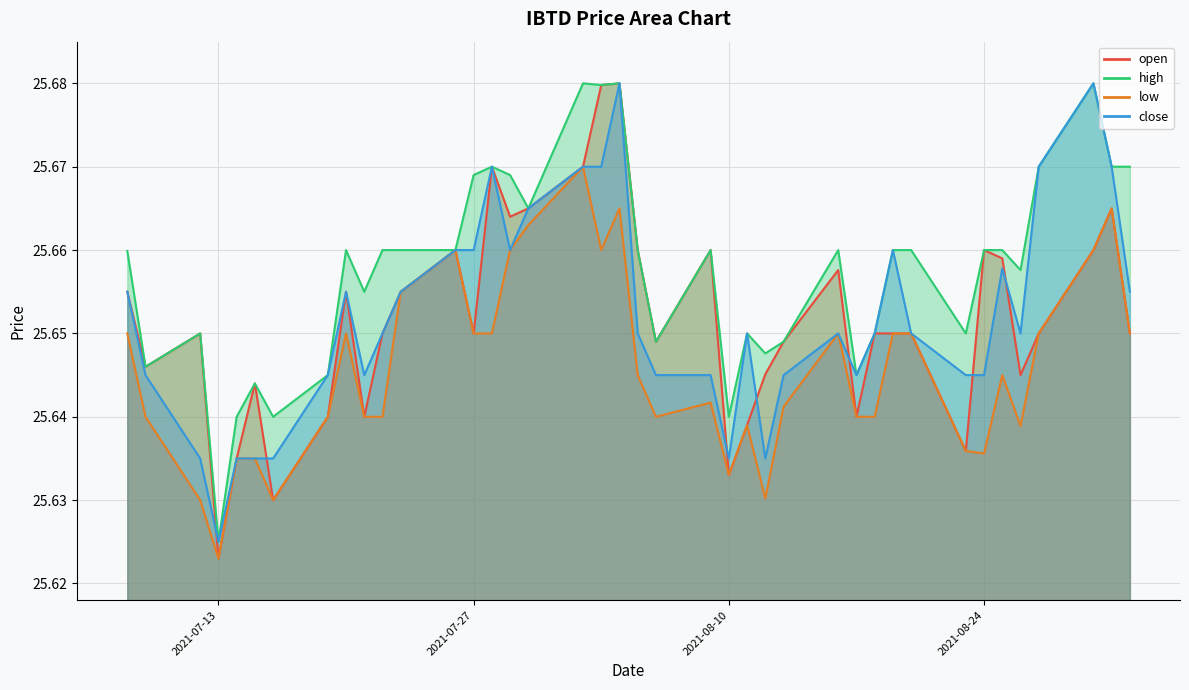

Which series changed the most between 2021-07-13 and 2021-09-01?

high